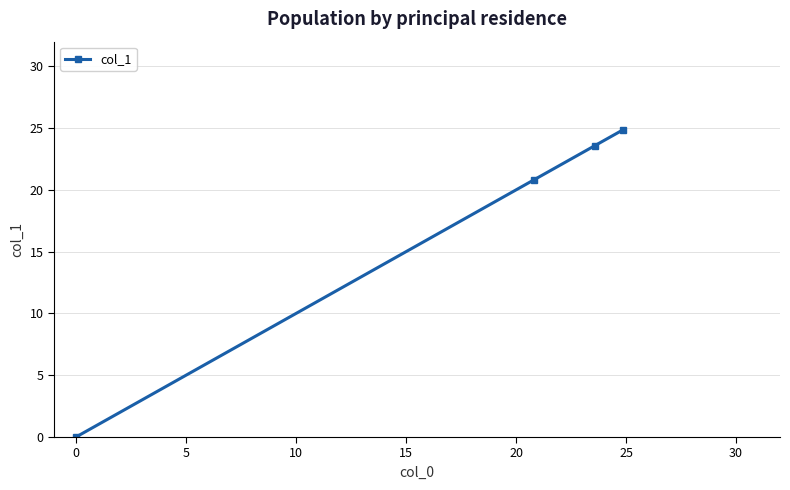

What is the difference between the second highest and second lowest values?

2.8